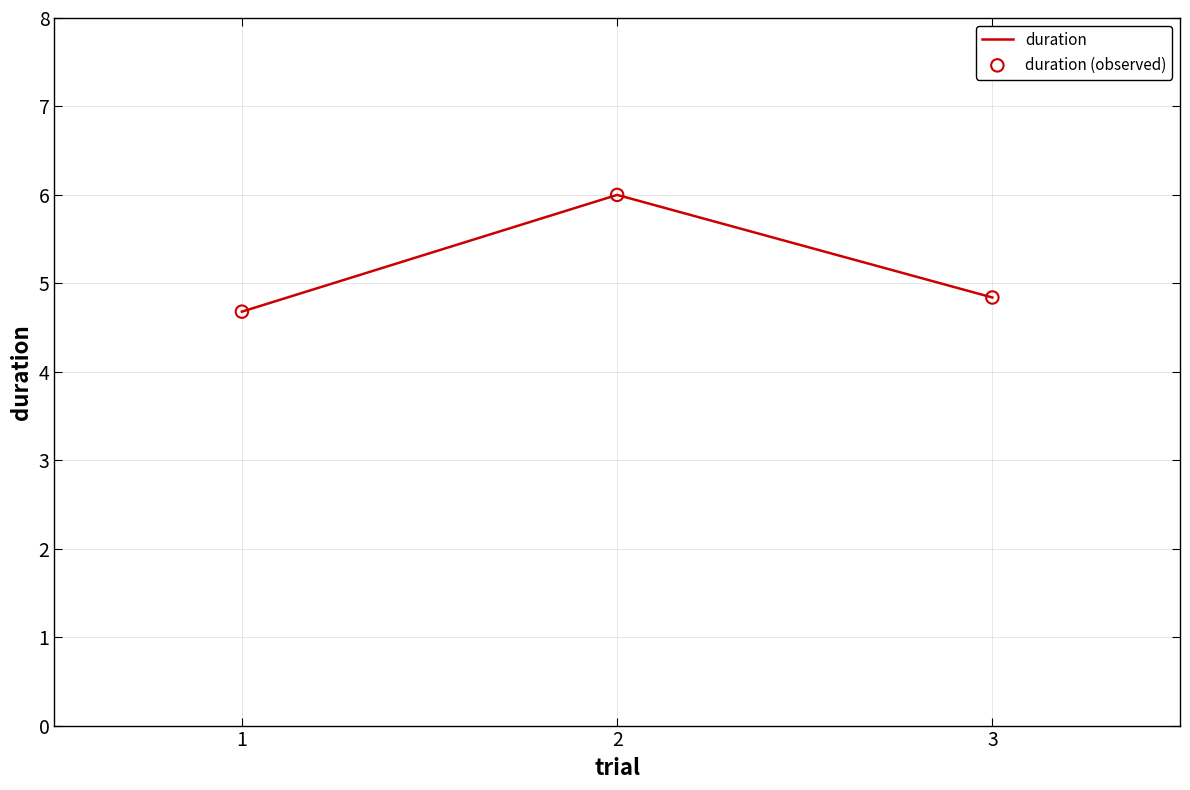

List the labels in order of value, smallest first.

1, 3, 2